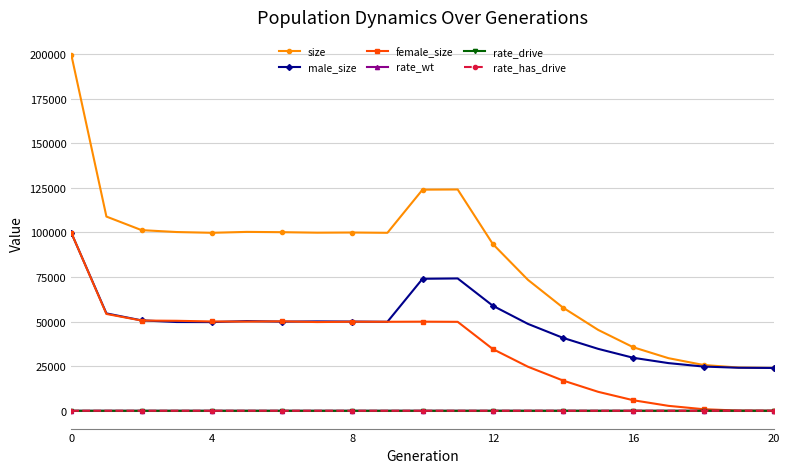

How many lines are shown in the chart?

6